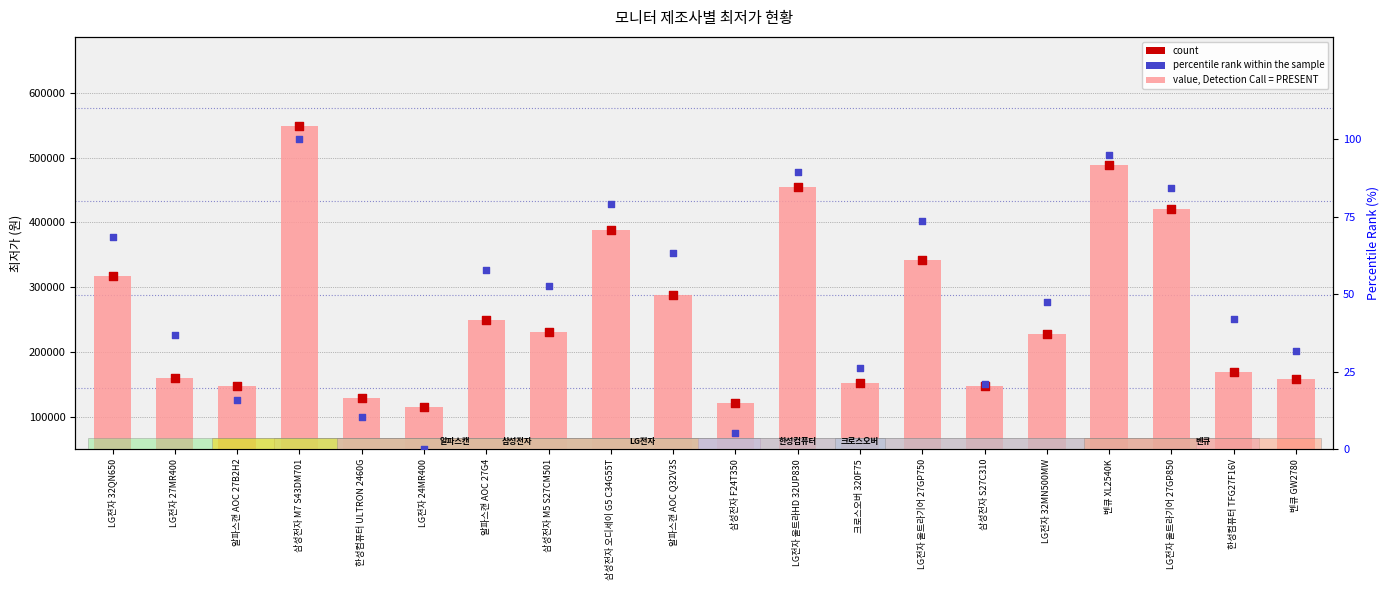

Which series contains the lowest Y value?

percentile rank within the sample